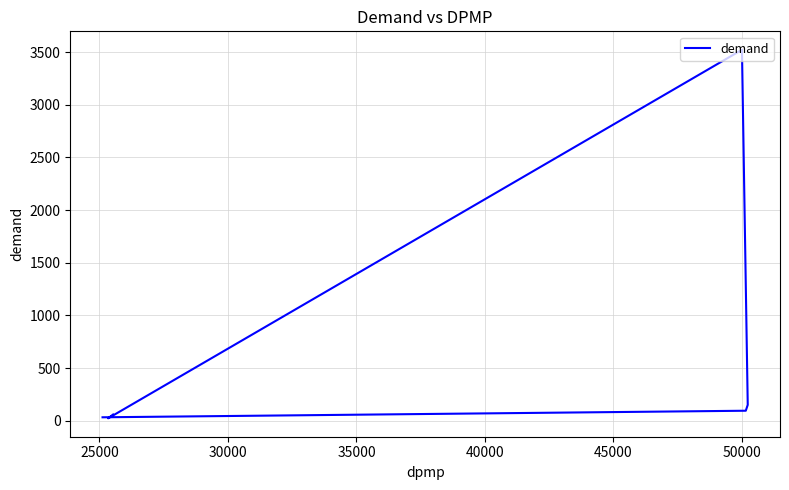

How many lines are shown in the chart?

1